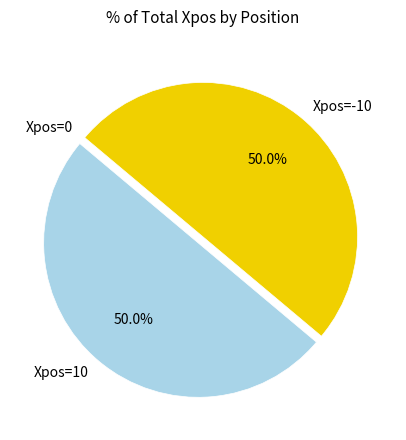

What portion of the pie excludes Xpos=10?

50.0%